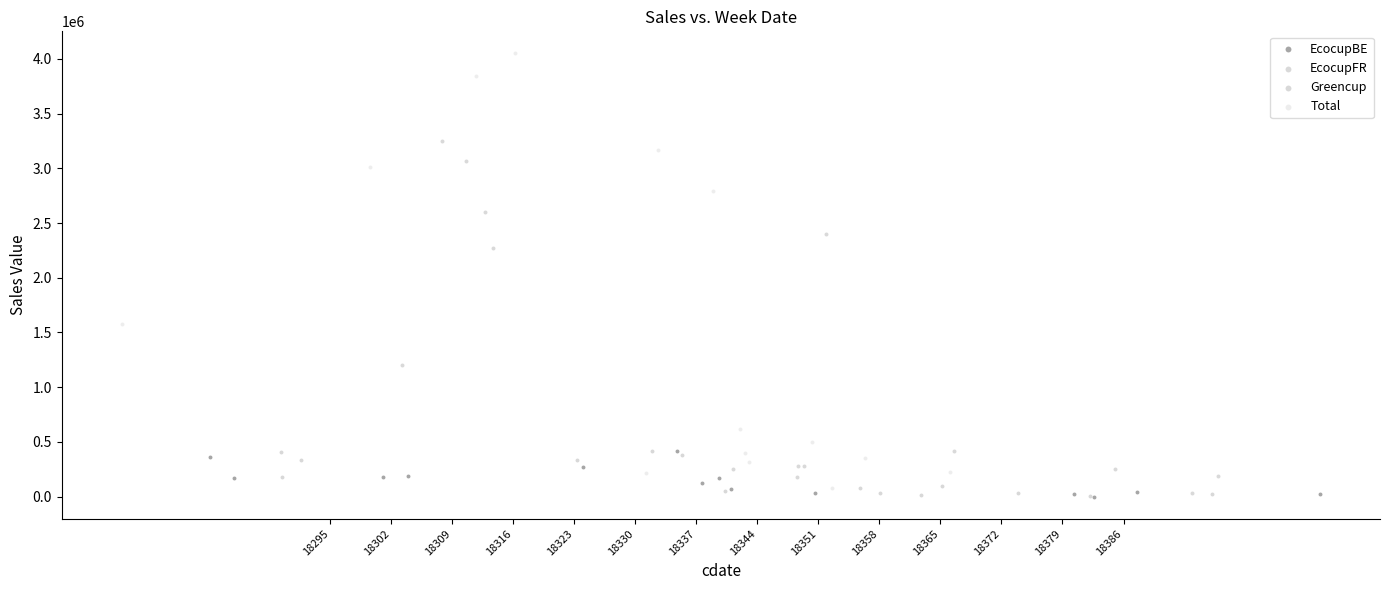

Which series contains the highest Y value?

Total